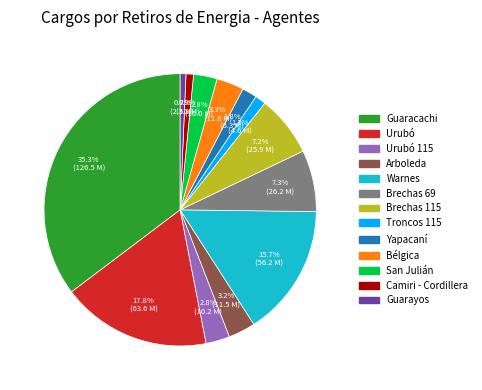

Does any single category account for the majority?

No